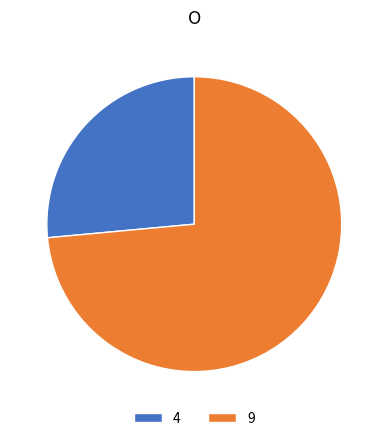

Is there a majority slice in this chart?

Yes